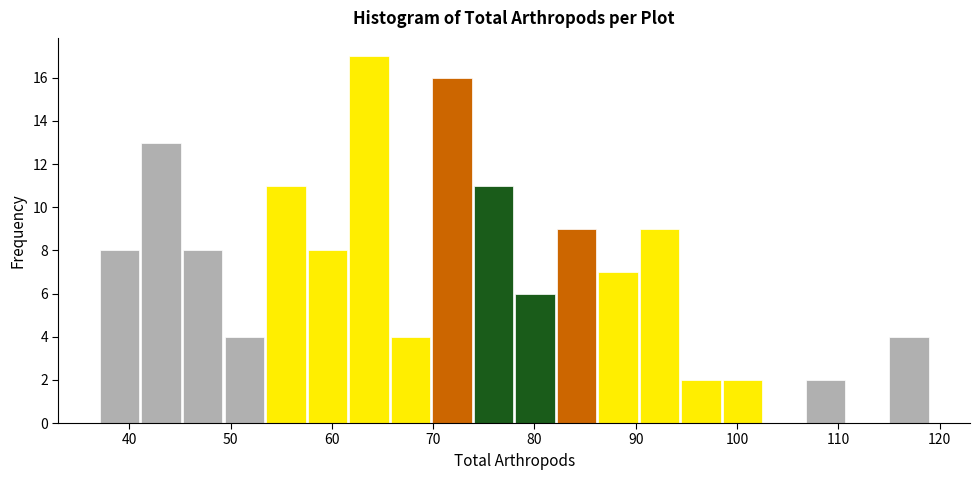

Reading left to right, transcribe this chart: for each bar, give the range it covers on the x-axis and its height. Neither the bar edges nor the heights are printed on the chart, so give them approximately, as read against the axes.

37.0 to 41.1: 8
41.1 to 45.2: 13
45.2 to 49.3: 8
49.3 to 53.4: 4
53.4 to 57.5: 11
57.5 to 61.6: 8
61.6 to 65.7: 17
65.7 to 69.8: 4
69.8 to 73.9: 16
73.9 to 78.0: 11
78.0 to 82.1: 6
82.1 to 86.2: 9
86.2 to 90.3: 7
90.3 to 94.4: 9
94.4 to 98.5: 2
98.5 to 102.6: 2
102.6 to 106.7: 0
106.7 to 110.8: 2
110.8 to 114.9: 0
114.9 to 119.0: 4